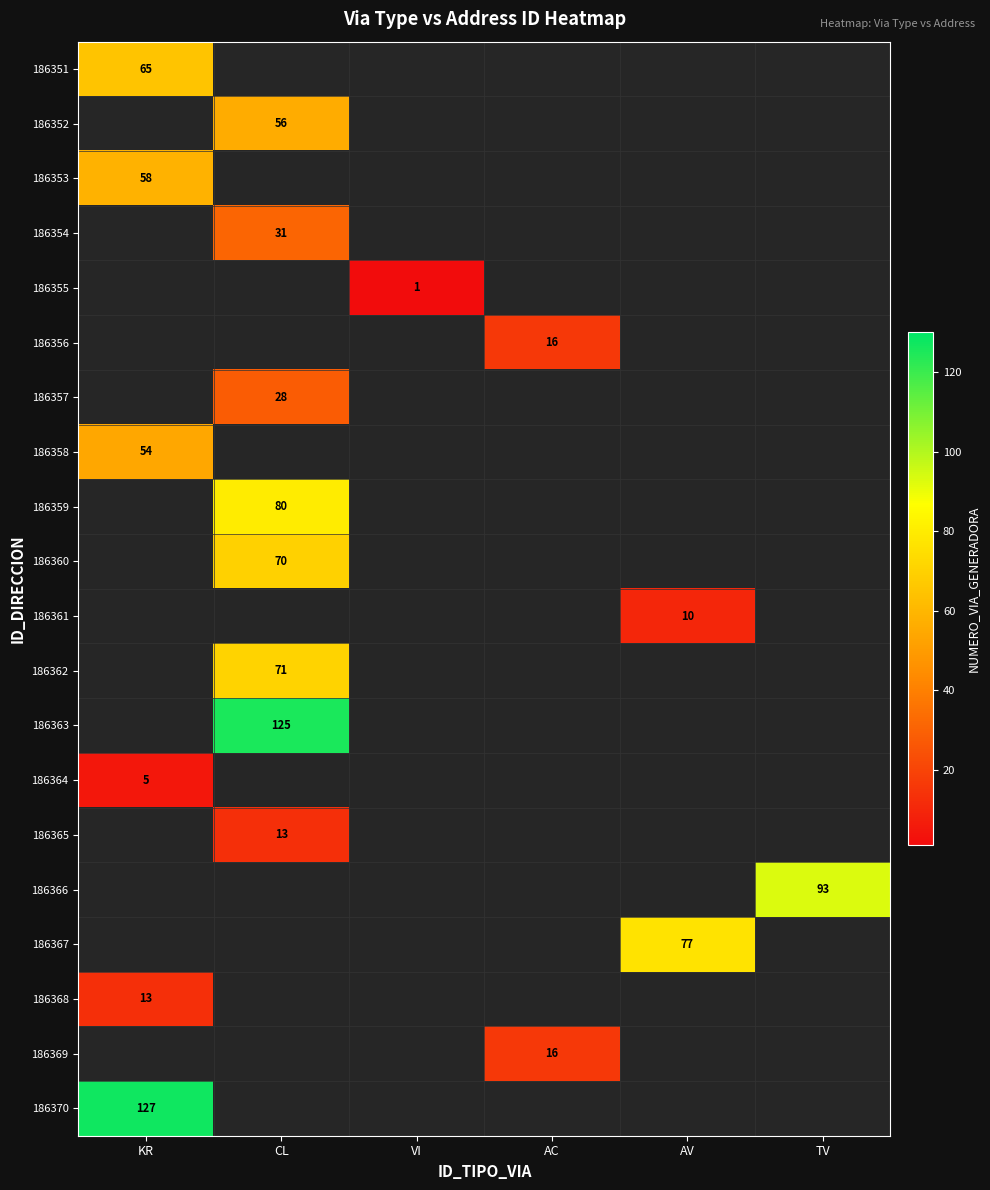

True or false: 186357 has a value of 50 at CL.

False